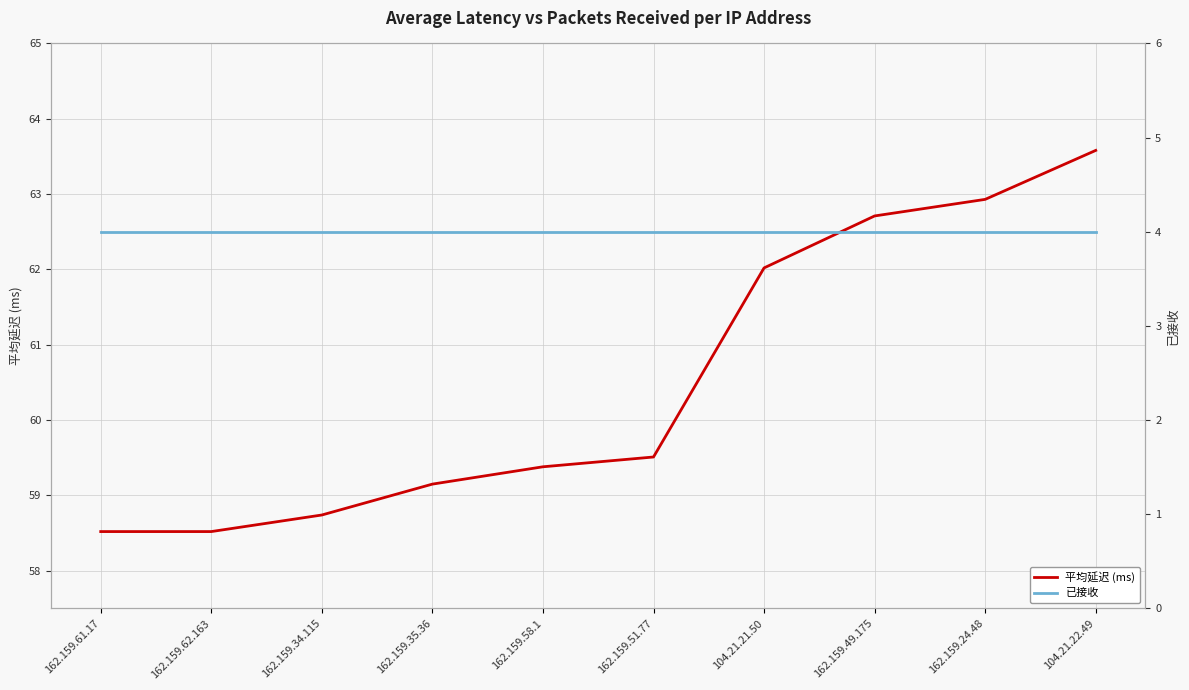

True or false: 已接收 and 平均延迟 (ms) intersect in this chart.

False